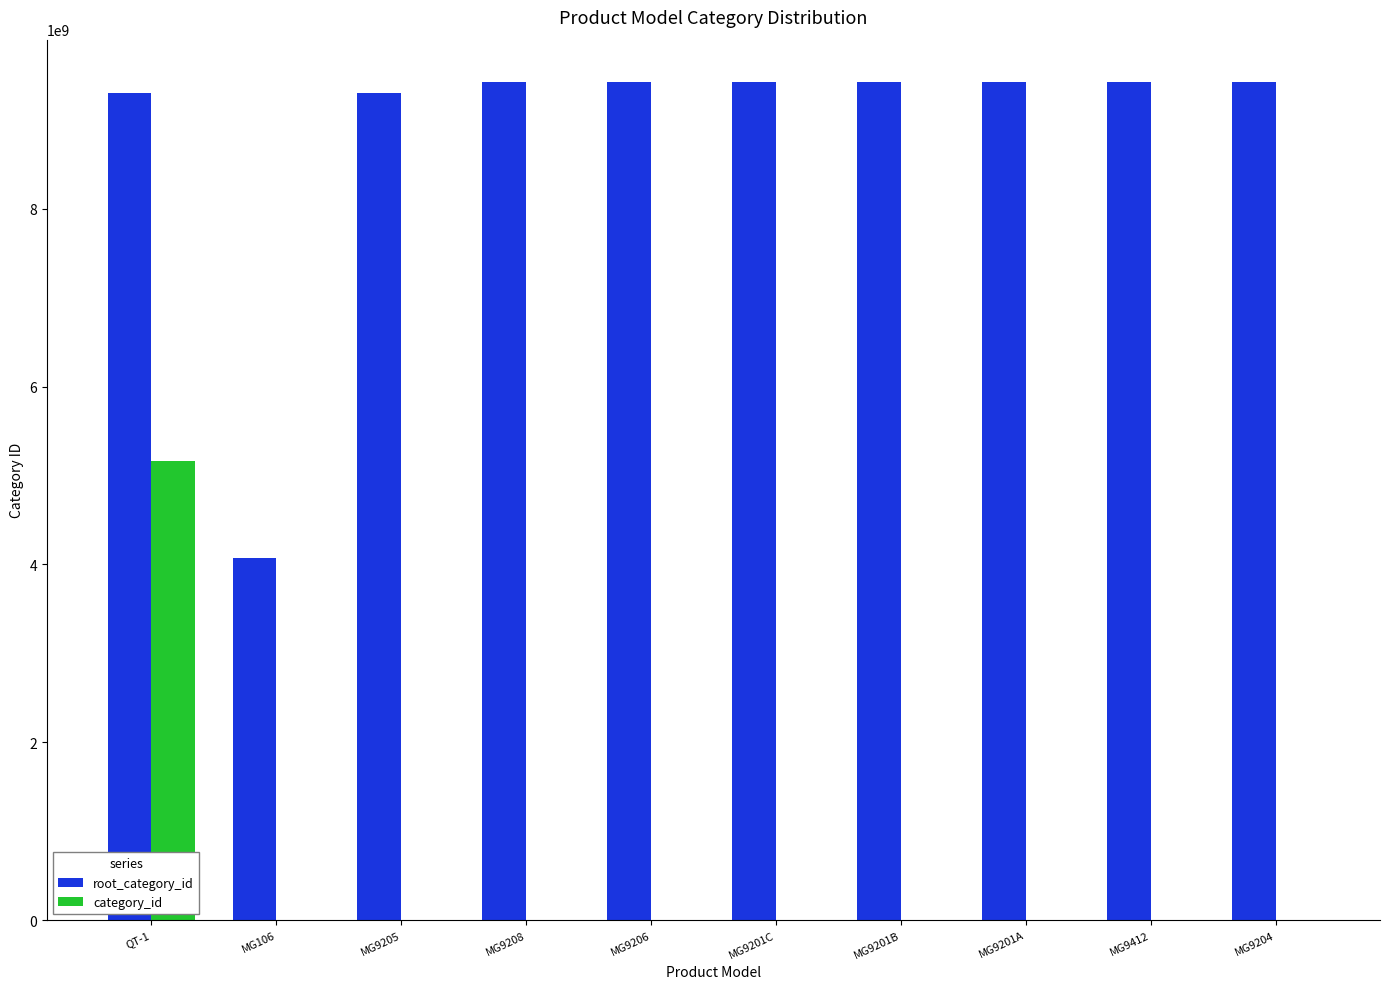

The value of category_id at MG9201B is 0. True or false?

True